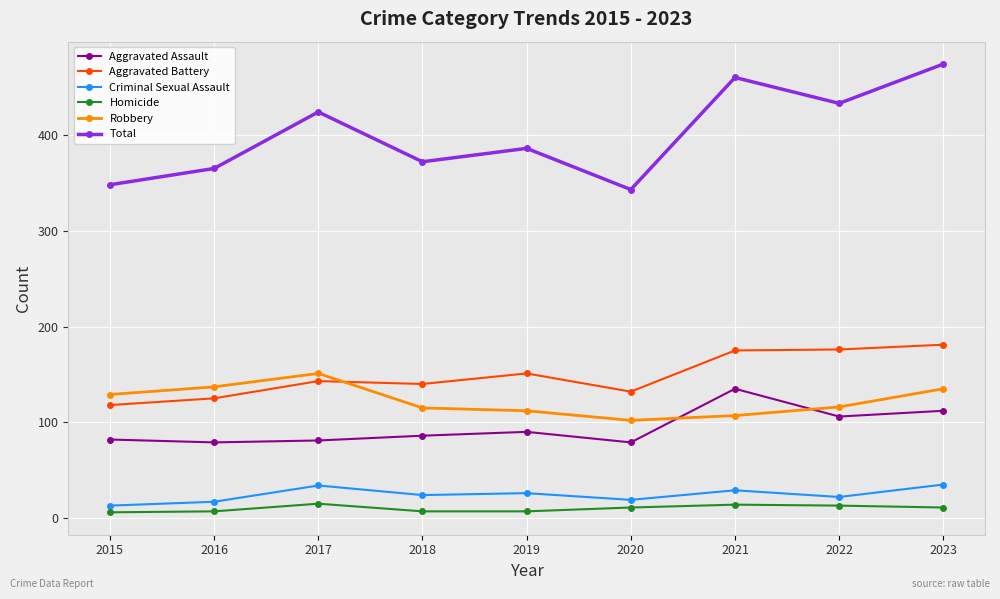

True or false: Aggravated Battery and Homicide cross at least once.

False